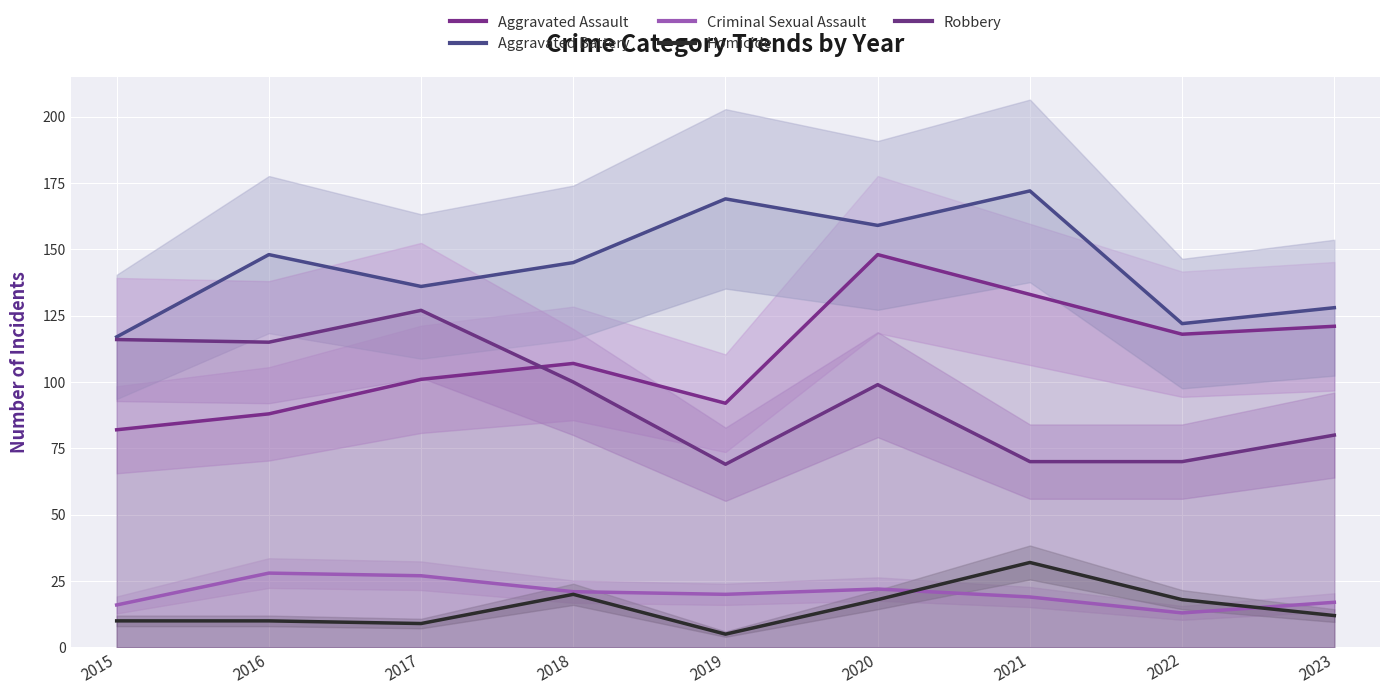

How many data points in Homicide are less than 12?

4